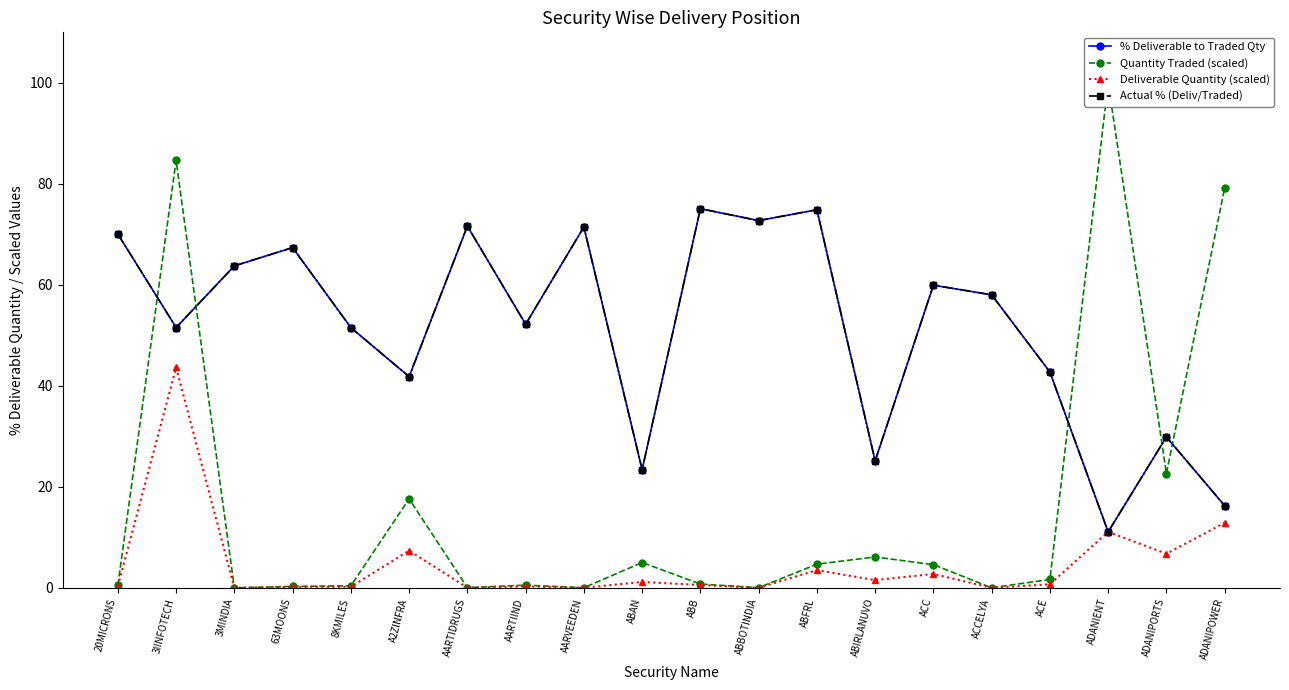

Reading right to left, what are all the values shown in this chart?

% Deliverable to Traded Qty: 16.3	29.9	11.1	42.7	58.0	59.9	25.1	74.9	72.7	75.1	23.4	71.5	52.2	71.6	41.8	51.5	67.4	63.8	51.5	70.0
Quantity Traded (scaled): 79.2	22.6	100.0	1.7	0.0	4.6	6.1	4.7	0.0	0.8	5.0	0.0	0.5	0.1	17.6	0.4	0.3	0.0	84.7	0.5
Deliverable Quantity (scaled): 12.9	6.8	11.1	0.7	0.0	2.8	1.5	3.5	0.0	0.6	1.2	0.0	0.3	0.0	7.4	0.2	0.2	0.0	43.6	0.4
Actual % (Deliv/Traded): 16.3	29.9	11.1	42.7	58.0	59.9	25.1	74.9	72.7	75.1	23.4	71.5	52.2	71.6	41.8	51.5	67.4	63.8	51.5	70.1